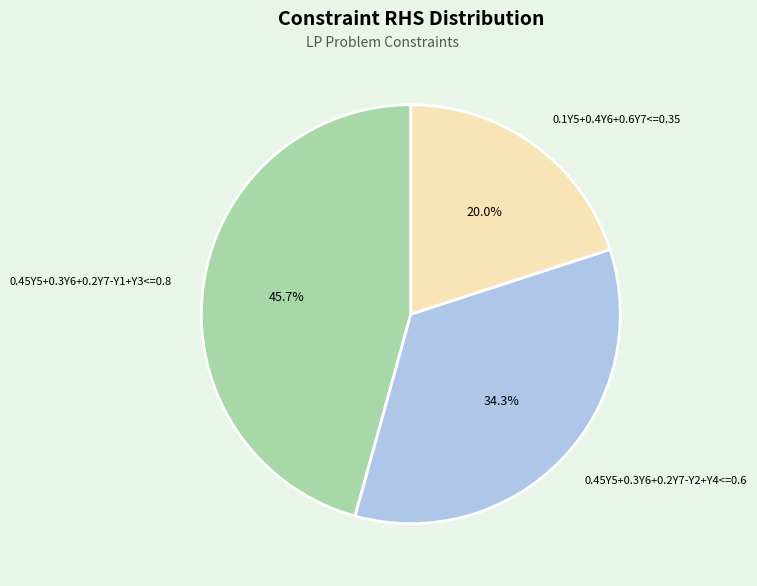

To the nearest percent, what percentage of the pie is 0.45Y5+0.3Y6+0.2Y7-Y2+Y4<=0.6?

34%